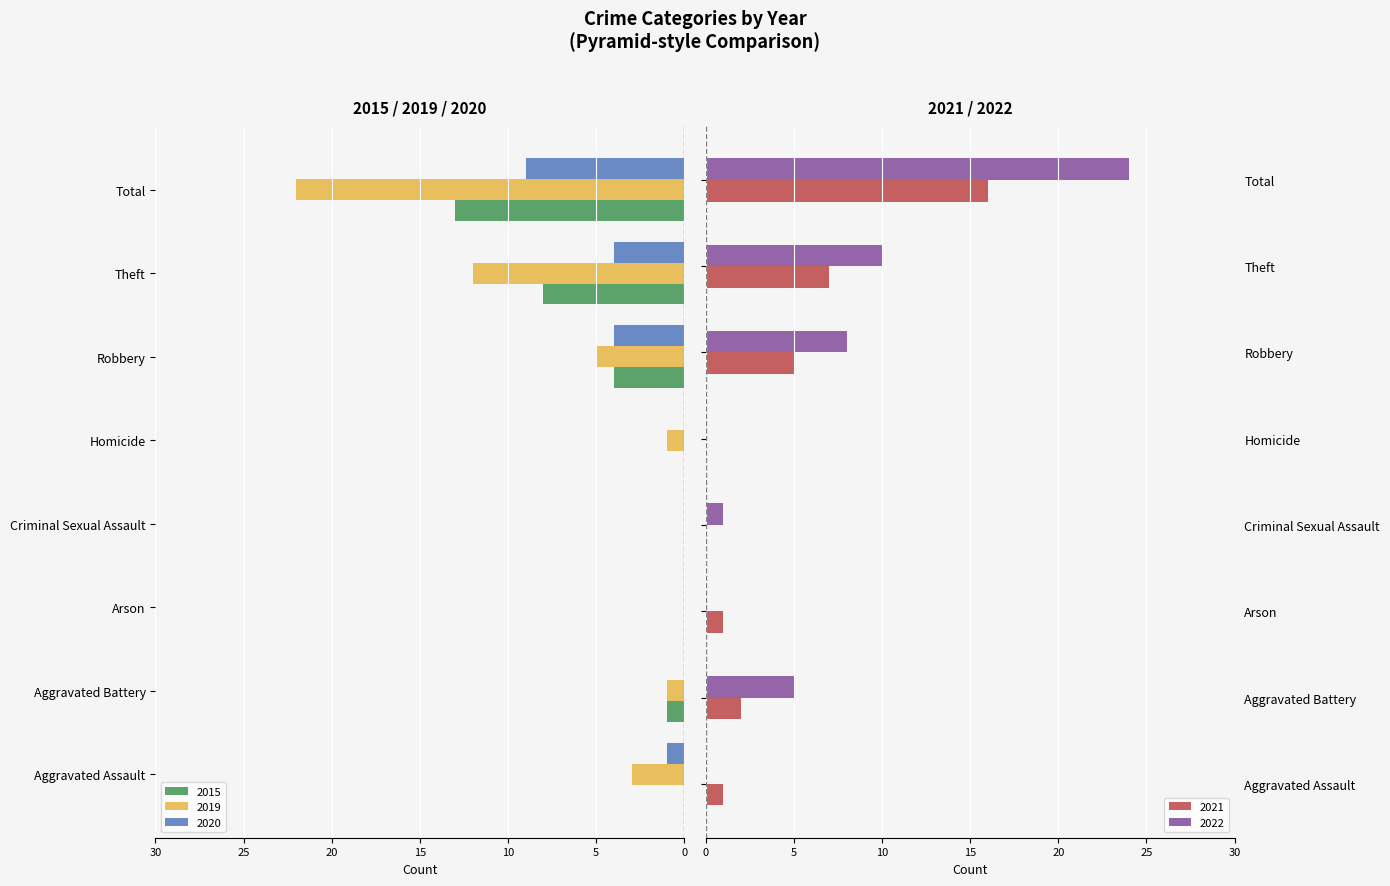

What is the value of the 2015 bar at the 2nd from the left?

-1